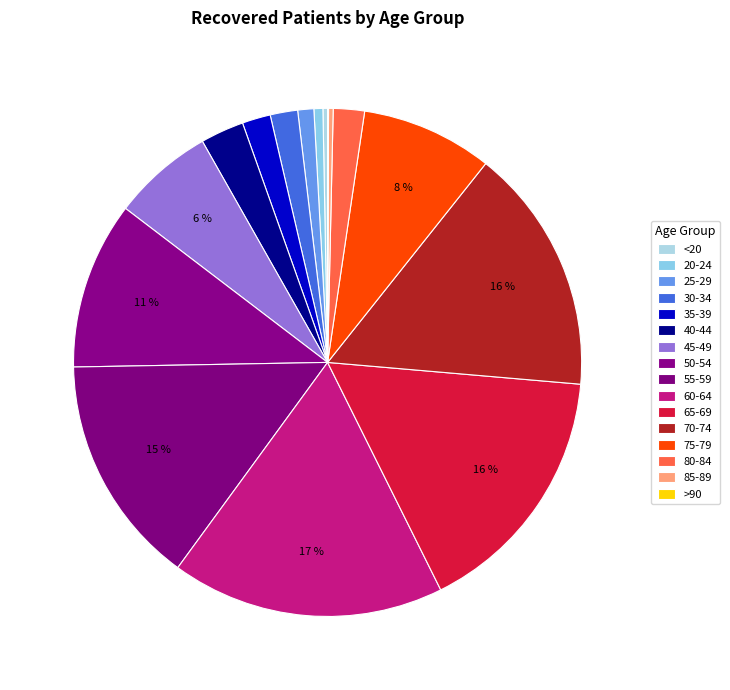

What is the smallest slice in the pie chart?

>90